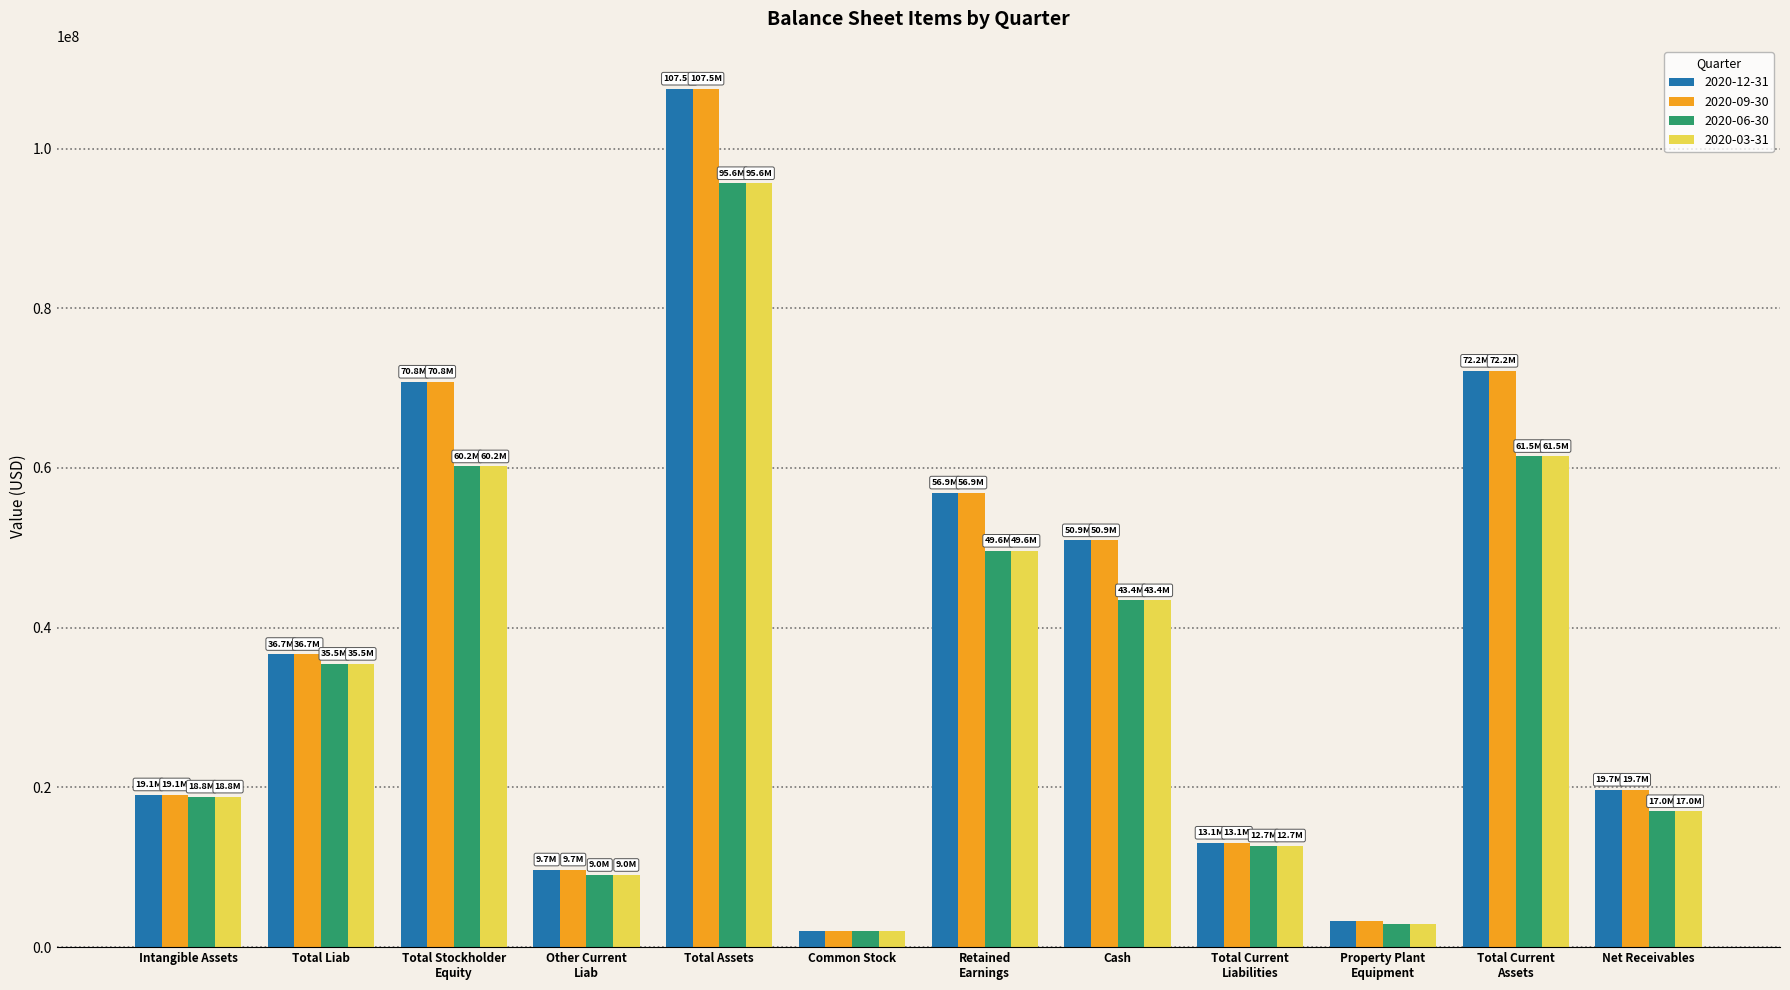

What is the minimum value for 2020-06-30?

1962000